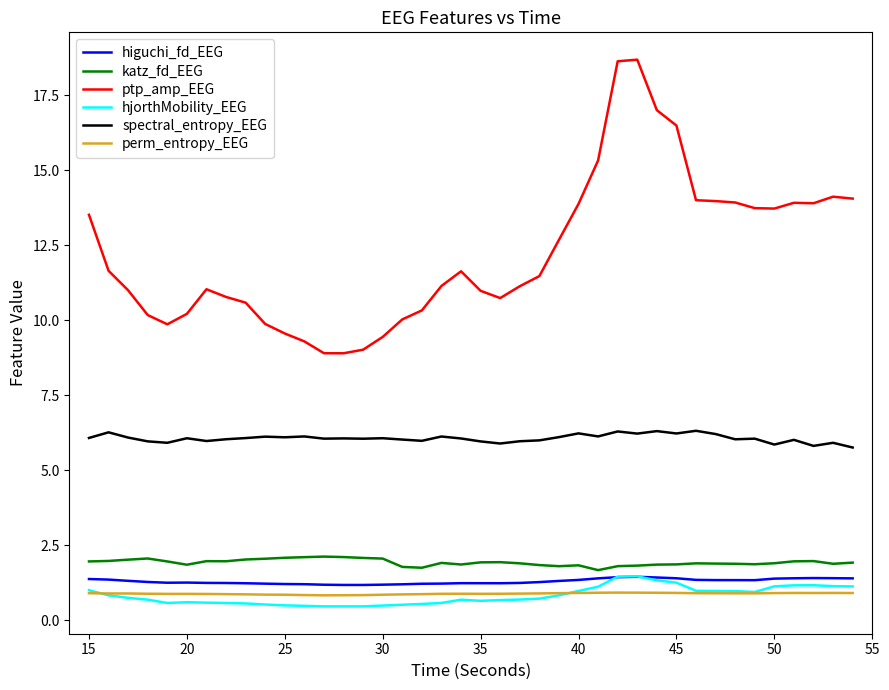

Count the number of data series in this chart.

6